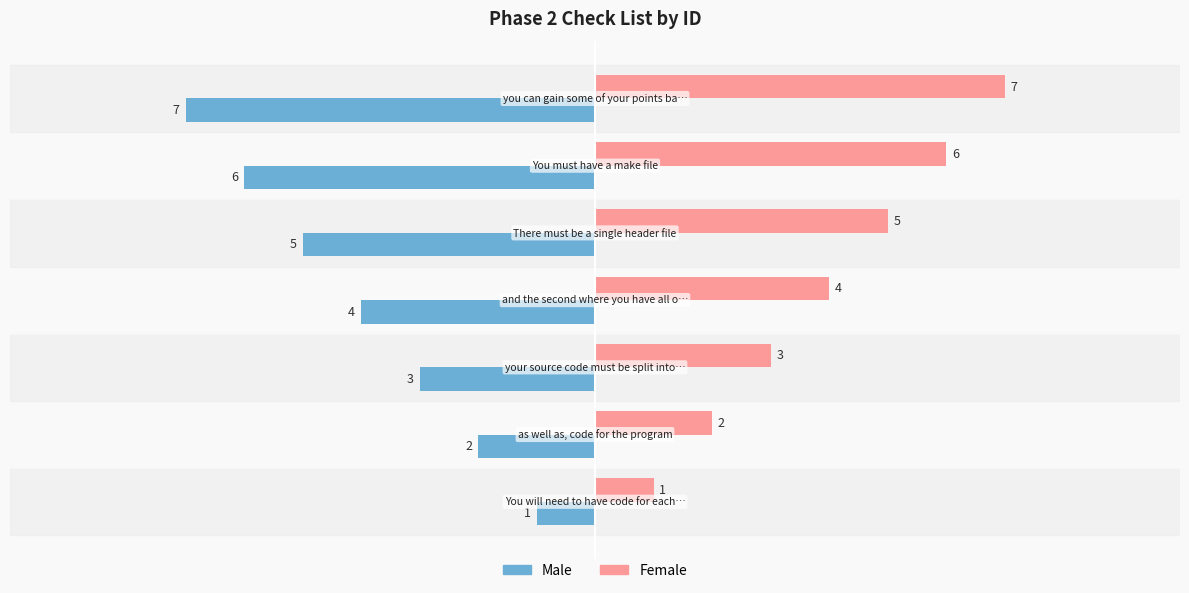

What is the sum of all Male values?

-28